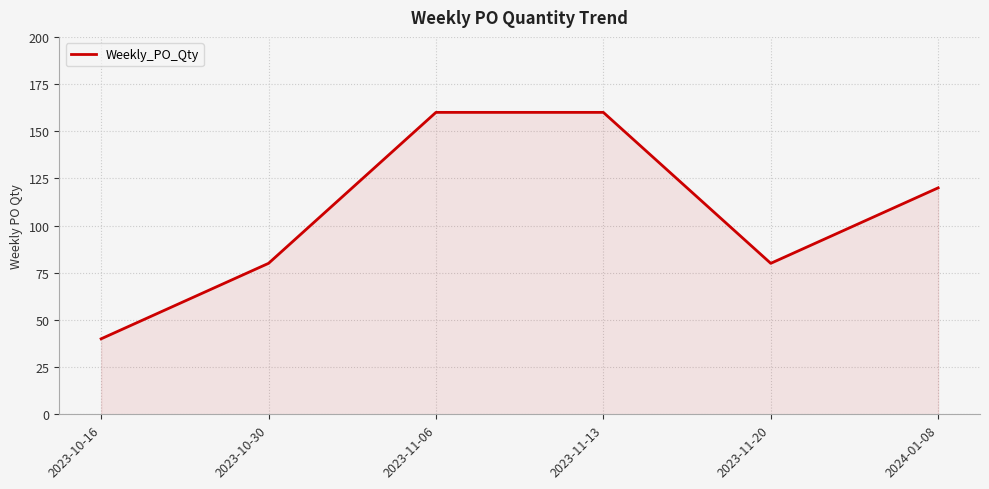

Reading left to right, what are all the values shown in this chart?

2023-10-16=40	2023-10-30=80	2023-11-06=160	2023-11-13=160	2023-11-20=80	2024-01-08=120